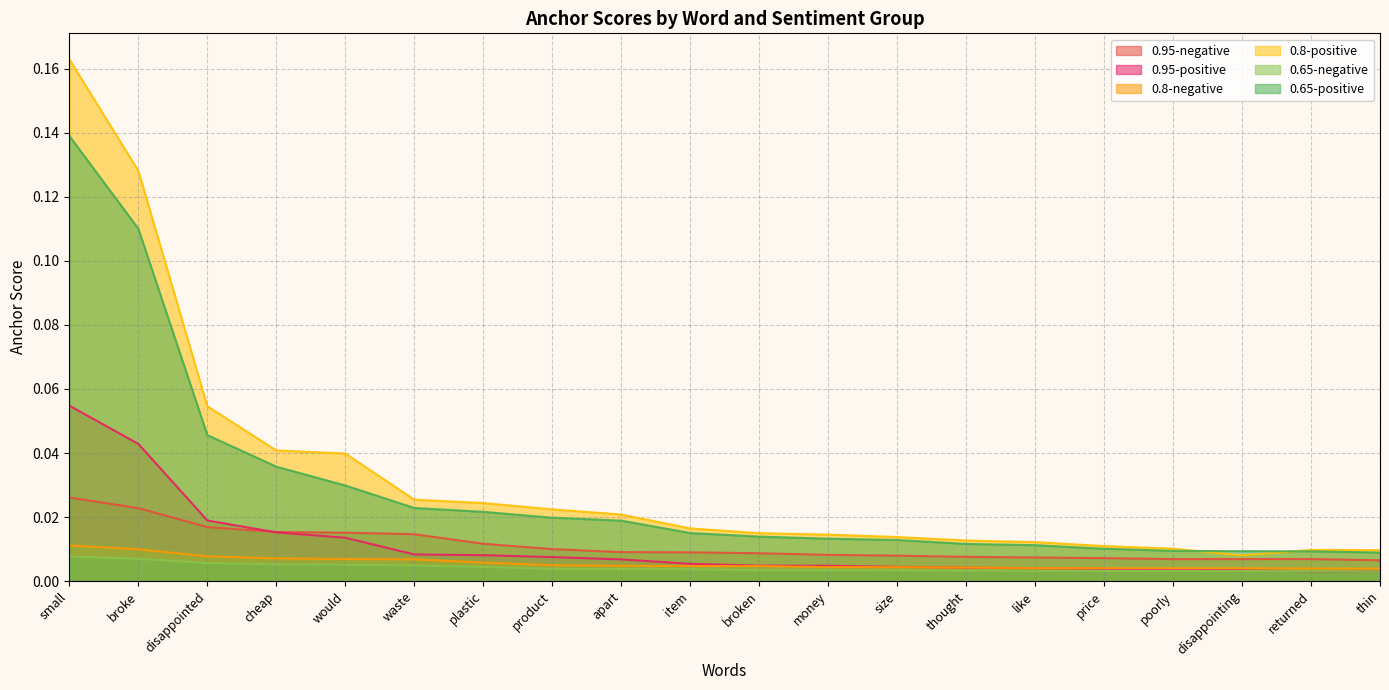

After their last crossing, which series has the higher values: 0.95-positive or 0.8-negative?

0.8-negative